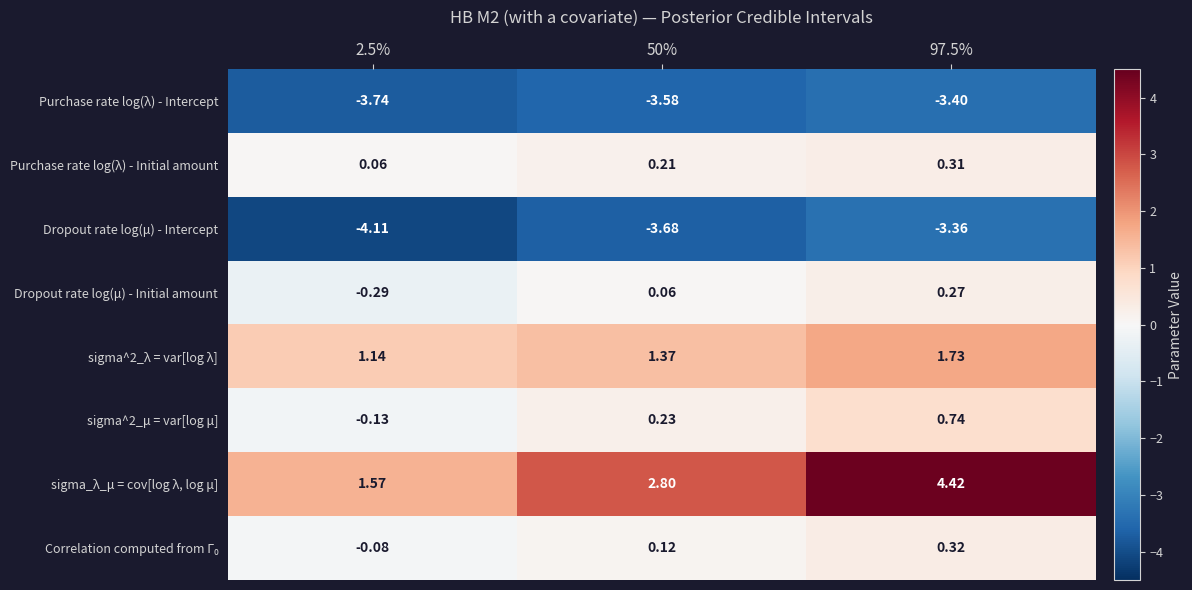

Which series has the widest spread of values?

sigma_λ_μ = cov[log λ, log μ]